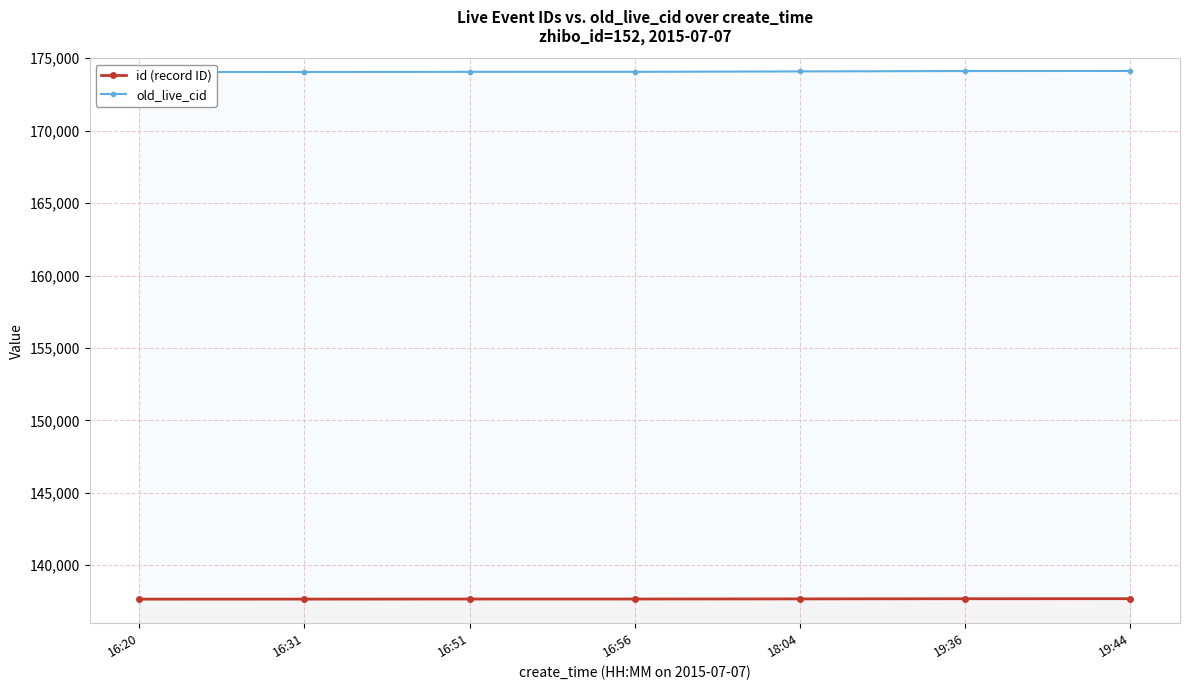

Read the id (record ID) value at 19:44.

137693